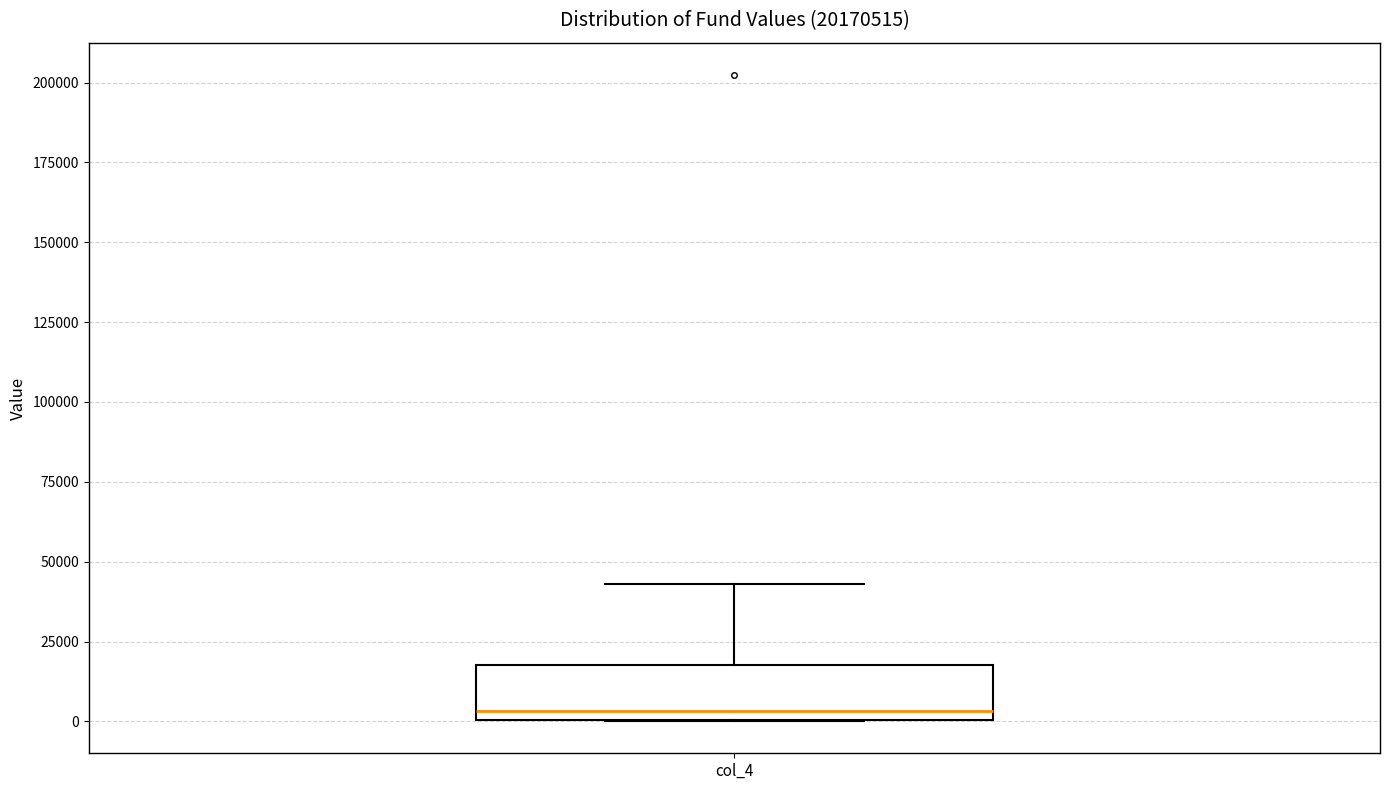

Where does the median line of the box for col_4 sit on the y-axis? The values are not printed on the chart, so give them approximately, as read against the axis.

5000